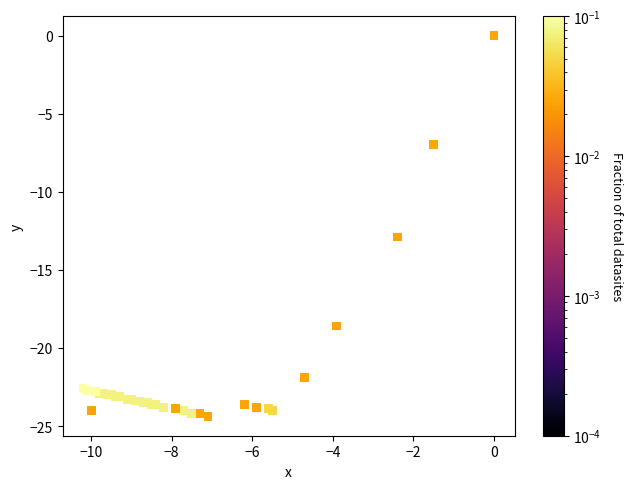

What Y value in the scatter plot is closest to -12?

-12.9